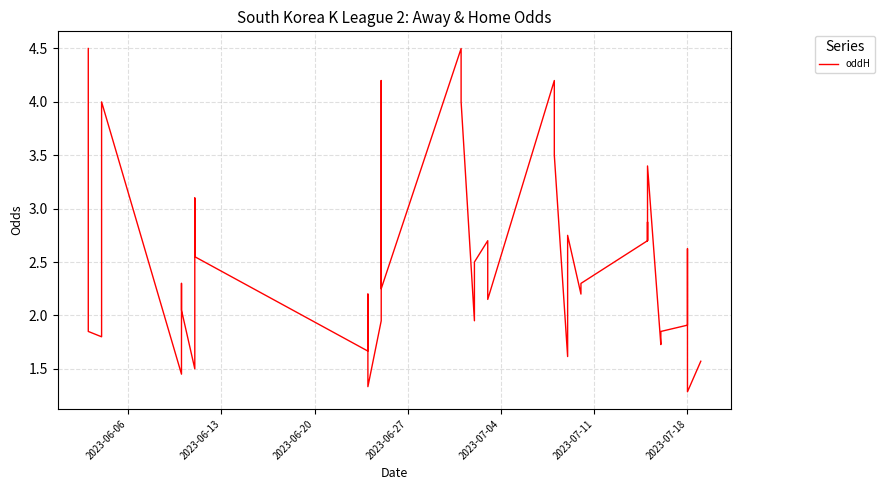

What is the sum of all values?

100.6